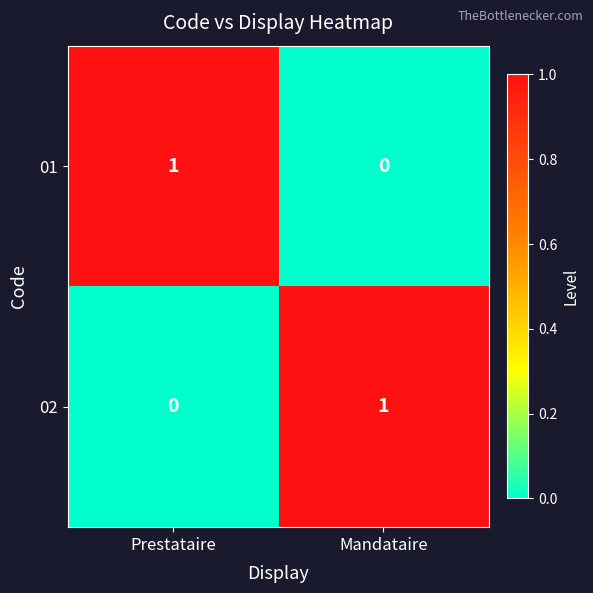

At how many categories does at least one series exceed 0?

2